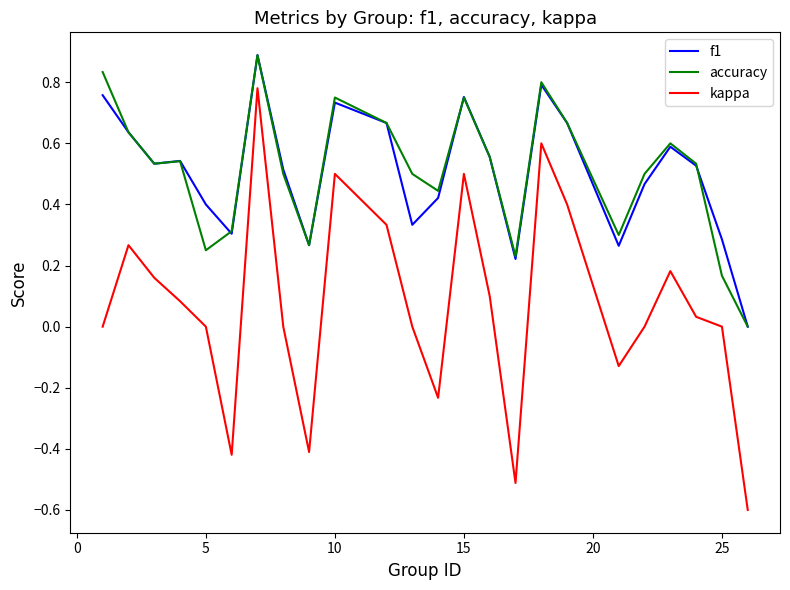

True or false: f1 and kappa cross at least once.

False